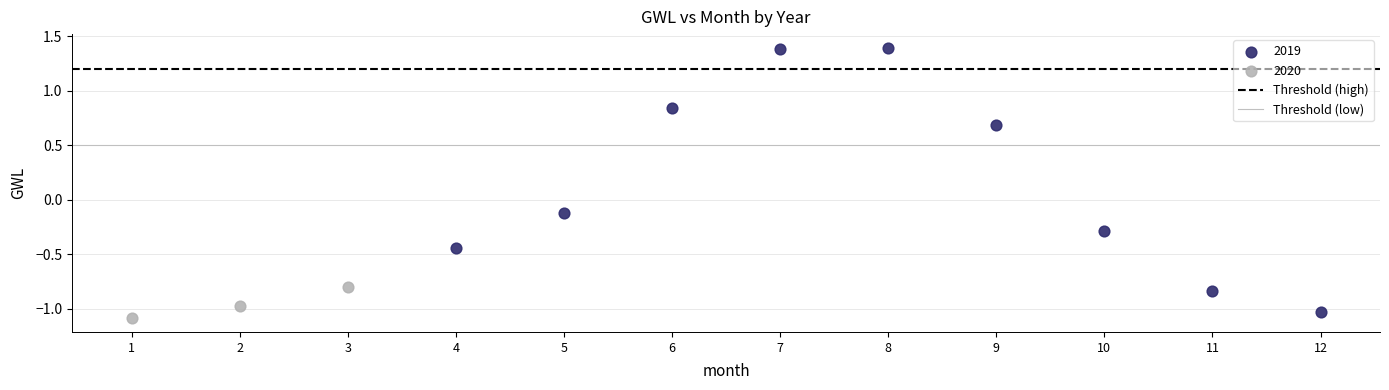

Which series reaches the maximum Y coordinate?

2019